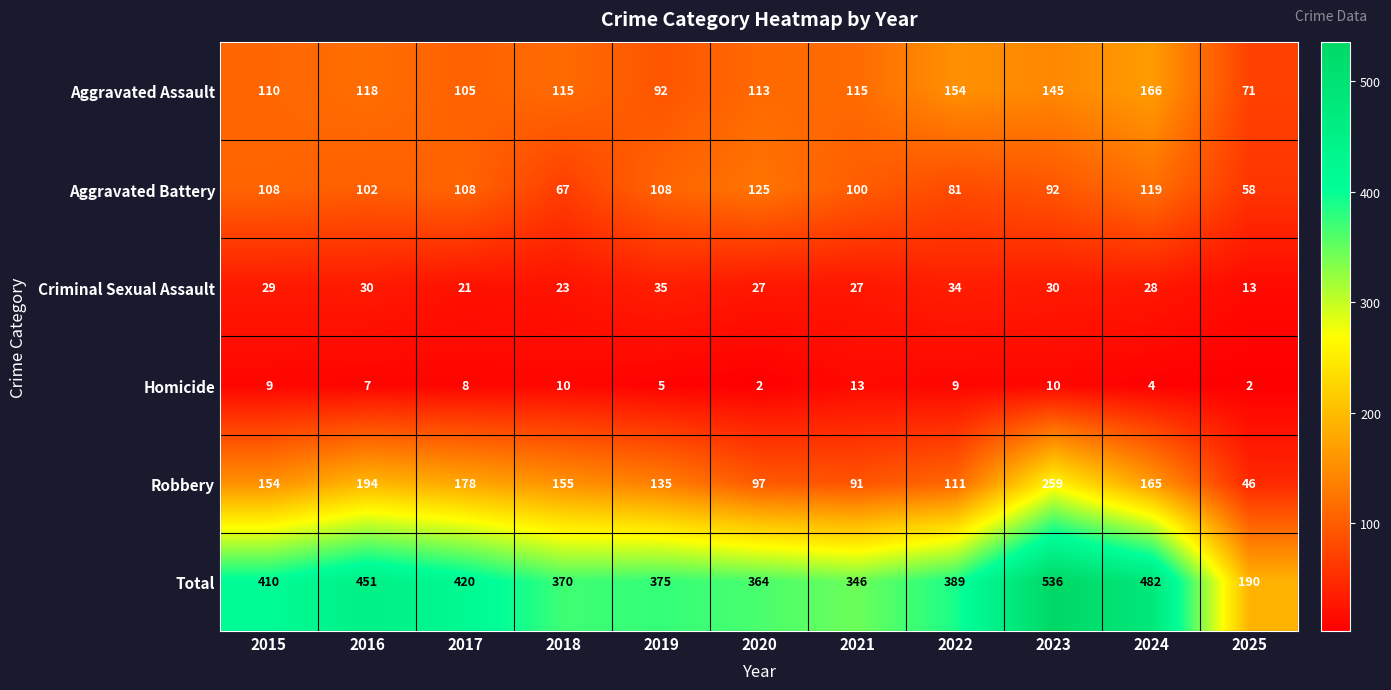

The Aggravated Battery series shows 108 at 2015. True or false?

True